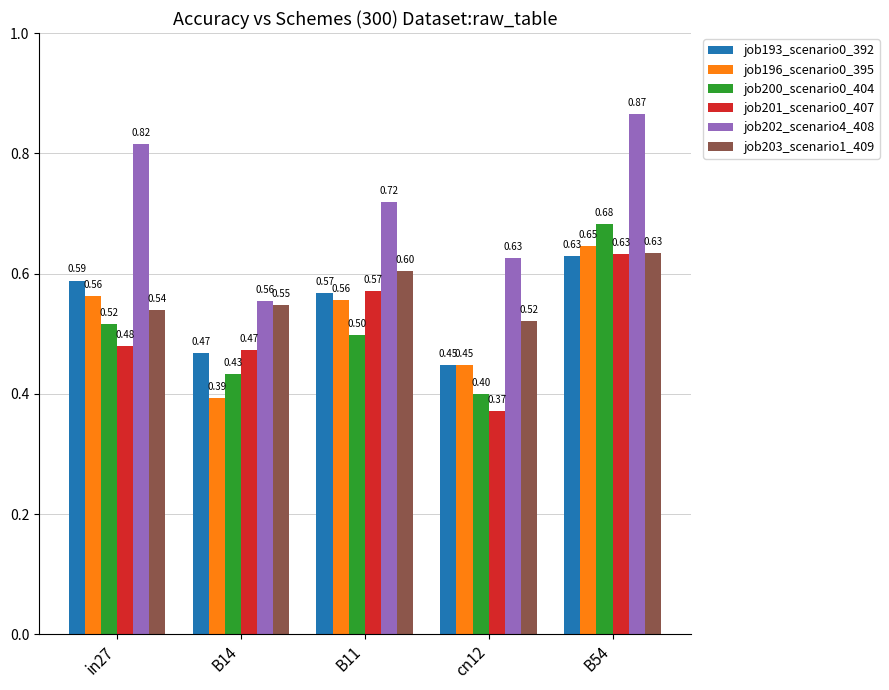

What is the value of the job202_scenario4_408 bar at the 4th from the left?

0.6